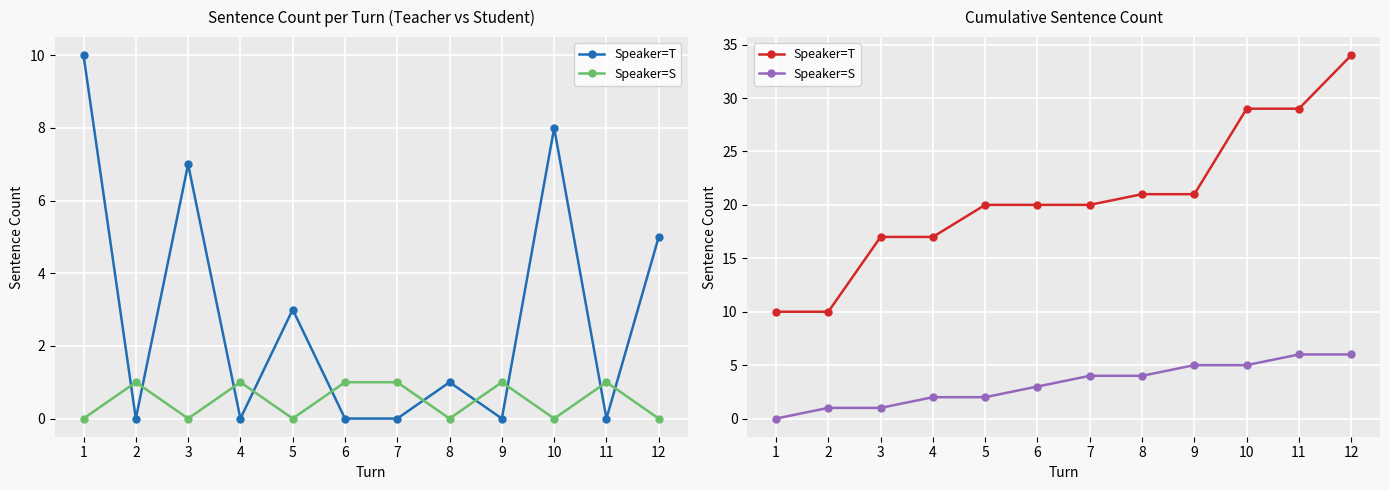

Reading left to right, extract all data points from this chart.

Speaker=T: 10	10	17	17	20	20	20	21	21	29	29	34
Speaker=S: 0	1	1	2	2	3	4	4	5	5	6	6